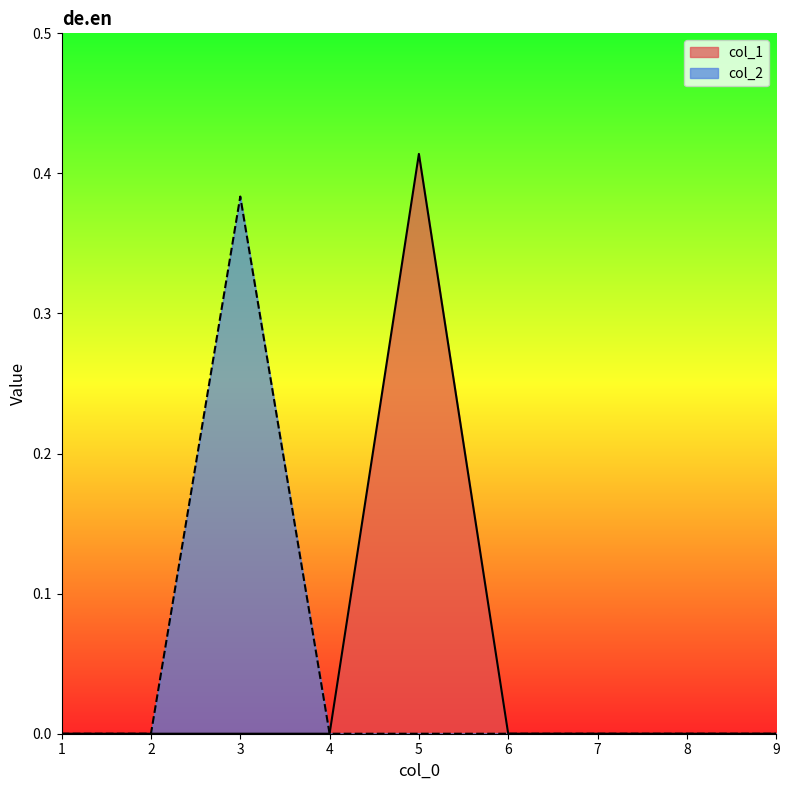

What is the value of the col_2 point at the 3rd from the left?

0.4